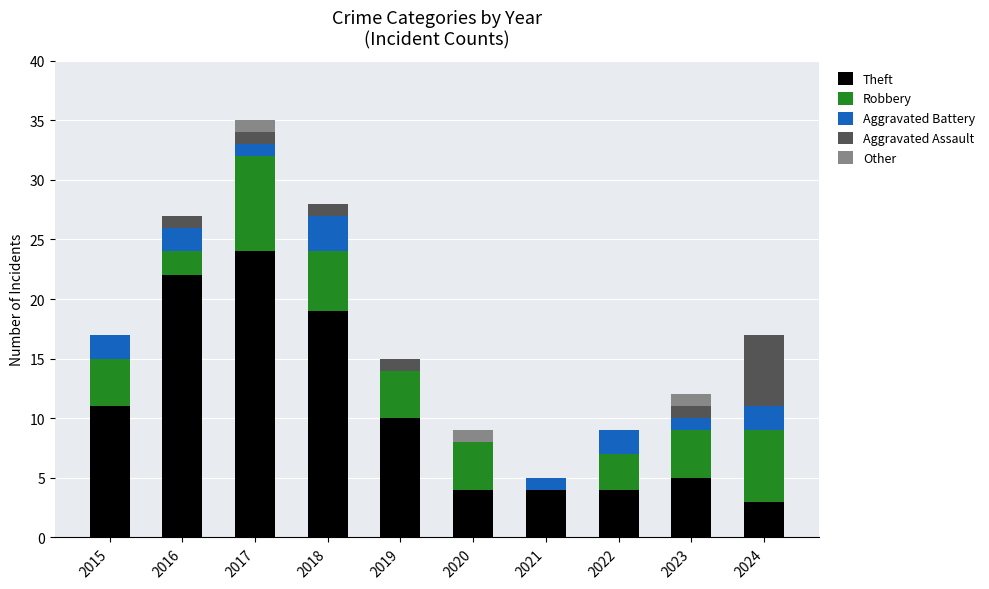

The Theft series shows 4 at 2021. True or false?

True